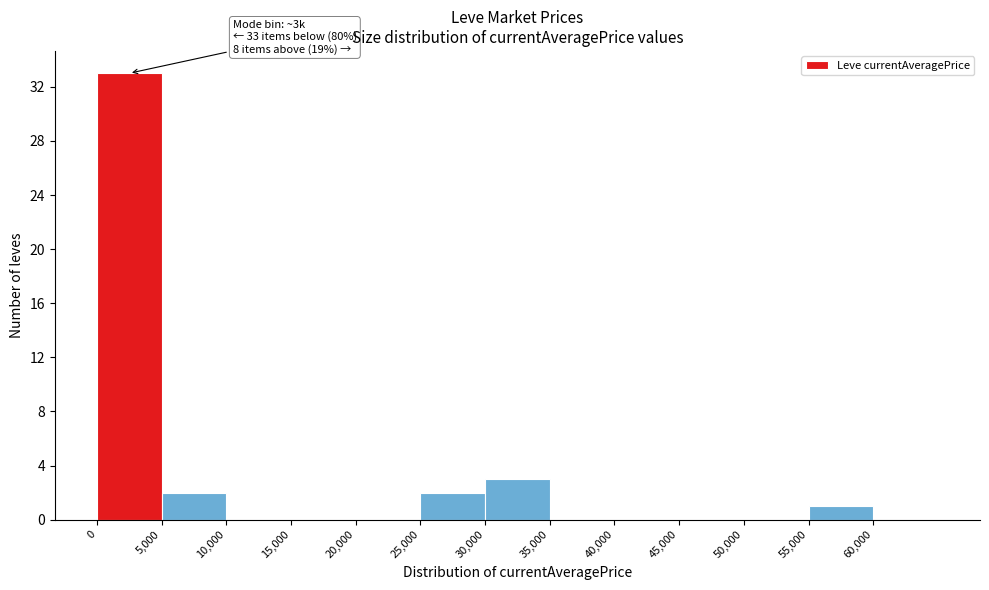

Which range on the x-axis has the tallest bar?

0 to 5000